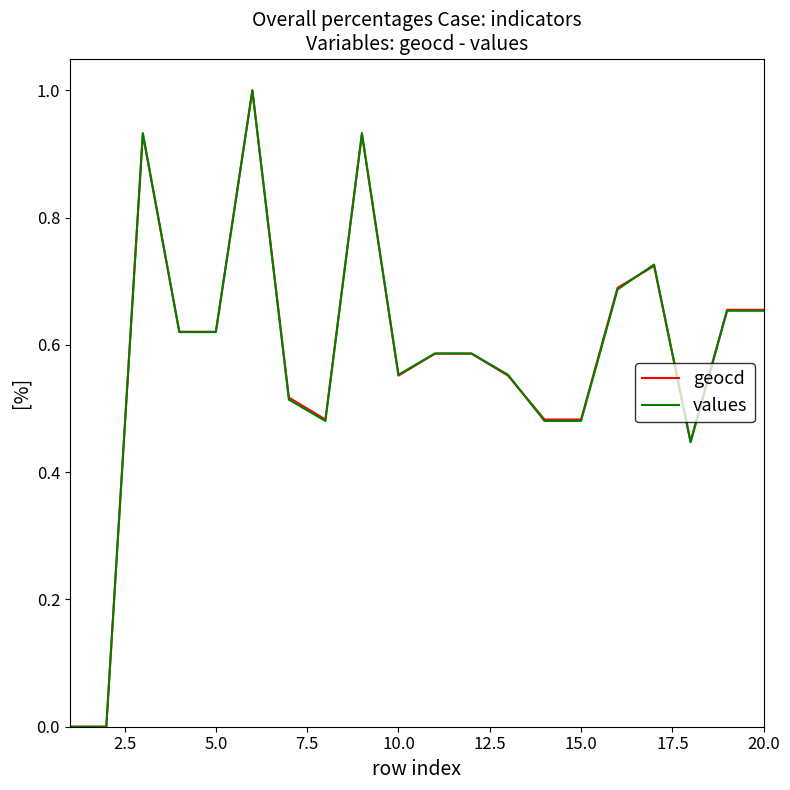

What is the highest value of the values series?

1.0